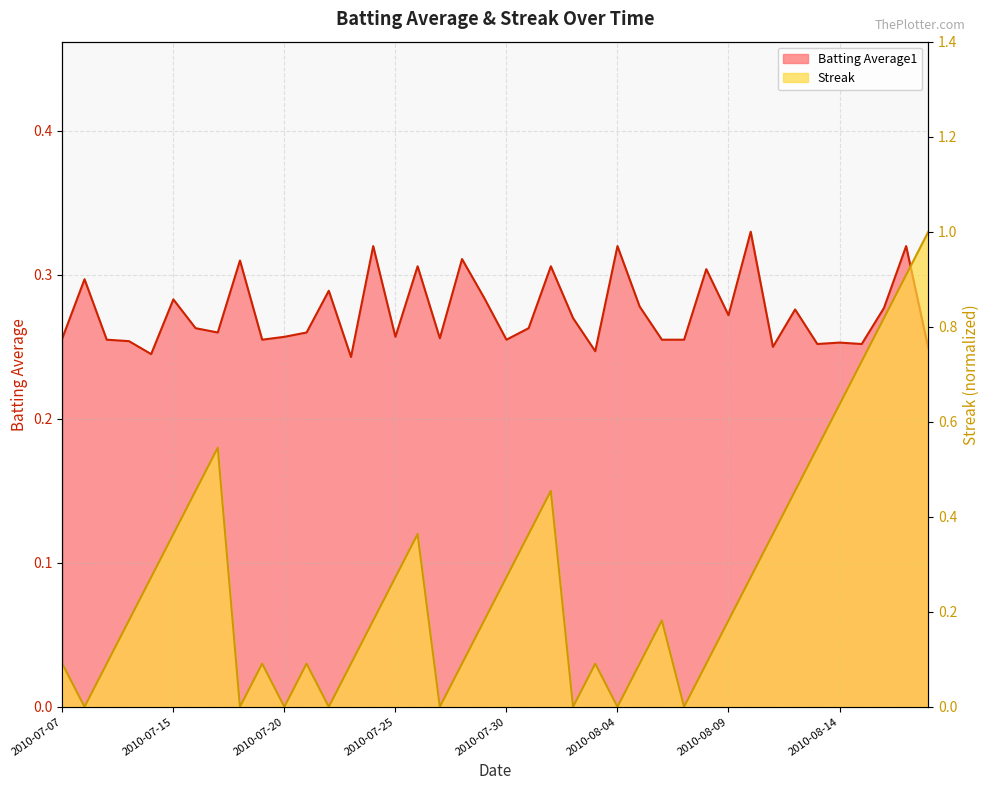

Rank the series by their maximum value, from highest to lowest.

Streak, Batting Average1